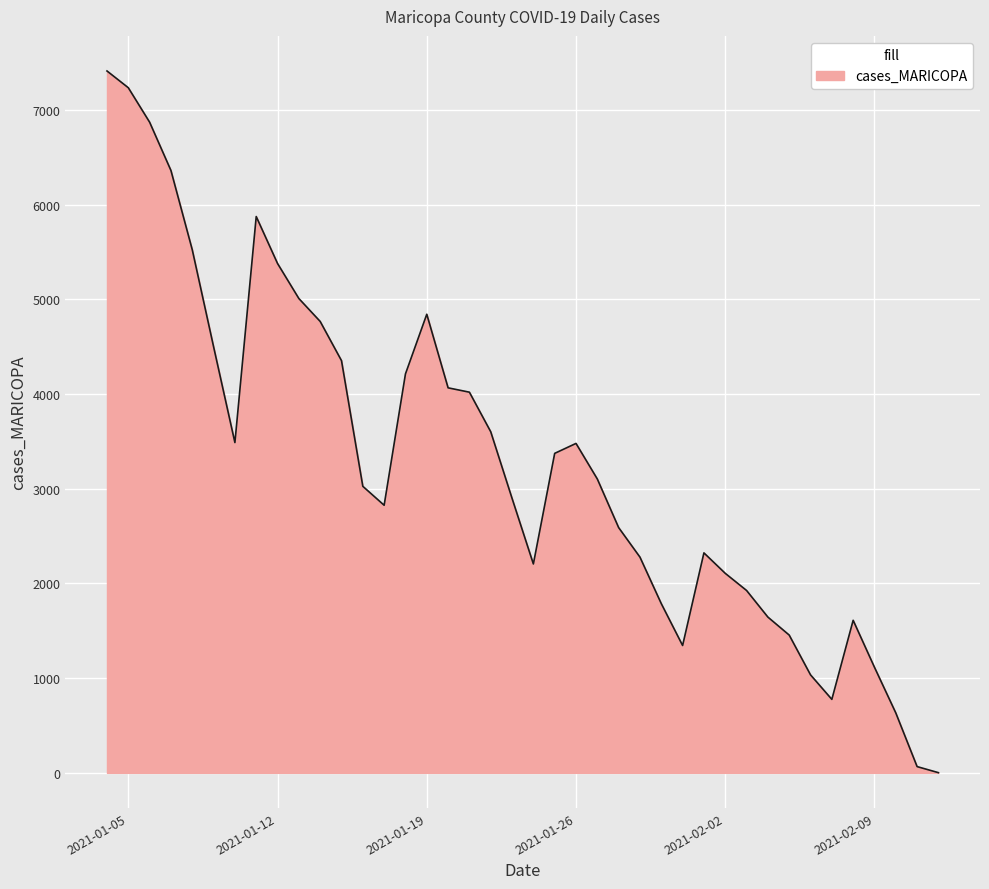

What is the maximum value shown in the chart?

7412